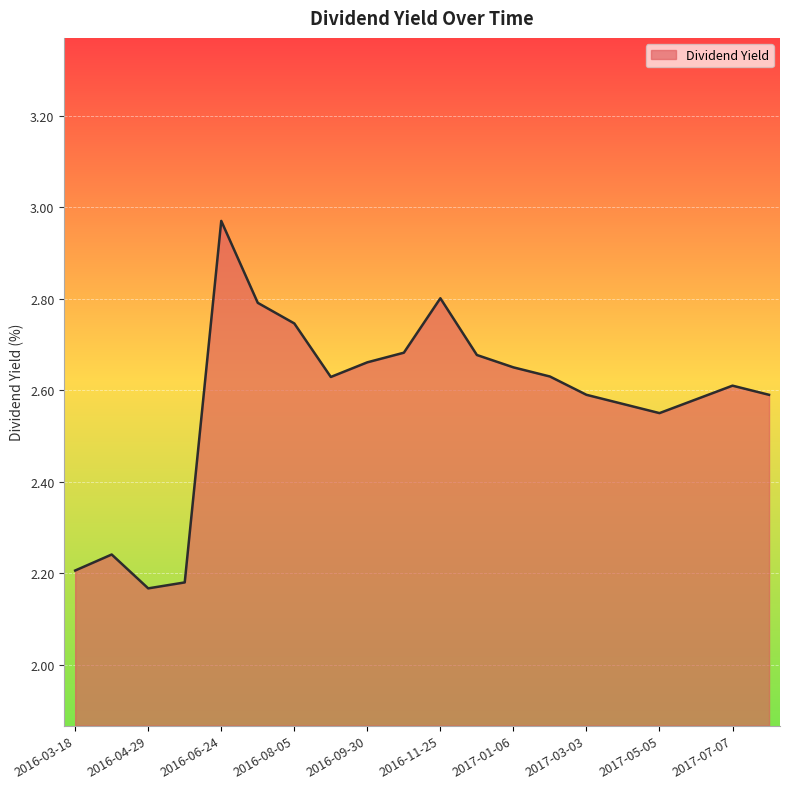

What is the difference between the maximum and minimum values?

0.8